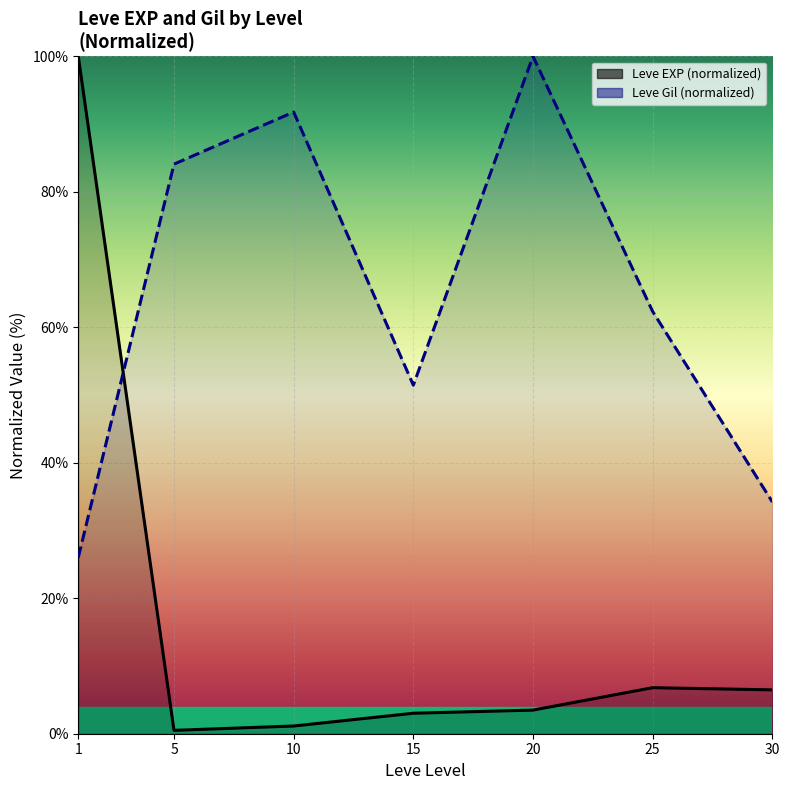

How many values in the Leve Gil (line) series are below 62?

3